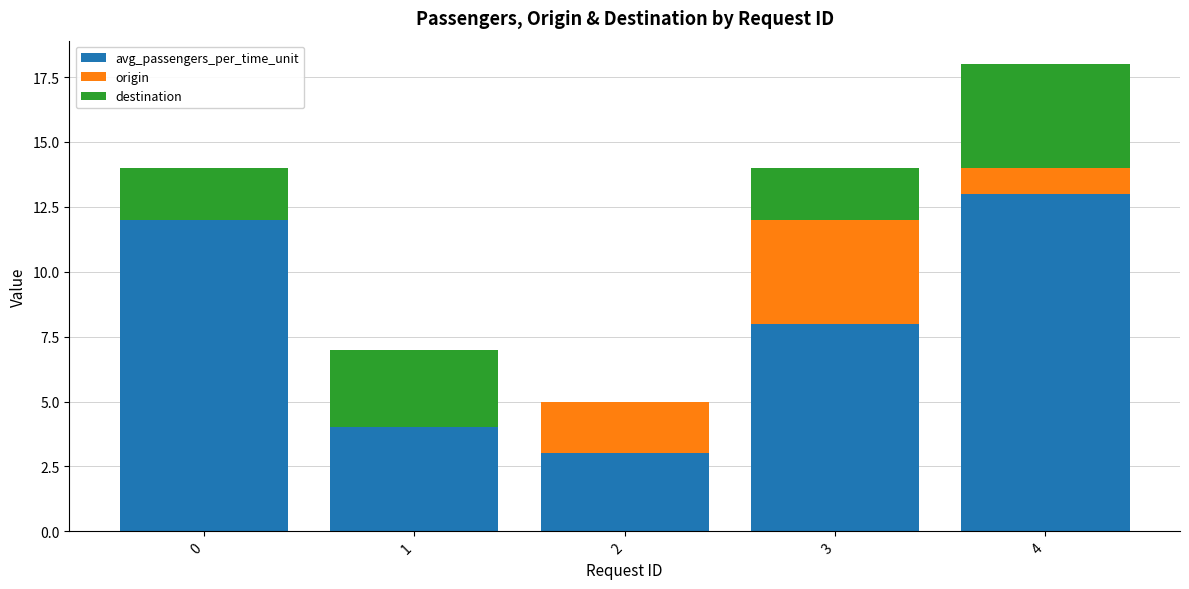

The avg_passengers_per_time_unit series shows 3 at 2. True or false?

True